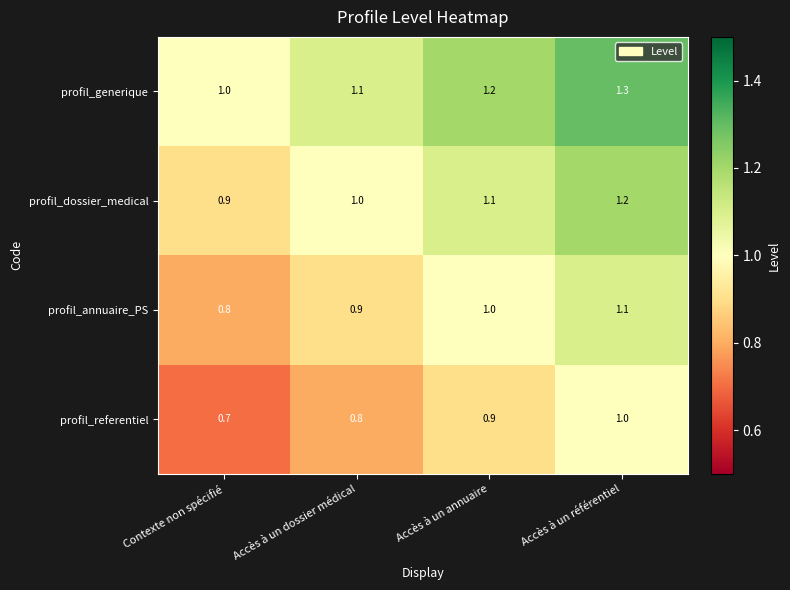

At Accès à un annuaire, list the series in order from largest to smallest.

profil_generique, profil_dossier_medical, profil_annuaire_PS, profil_referentiel